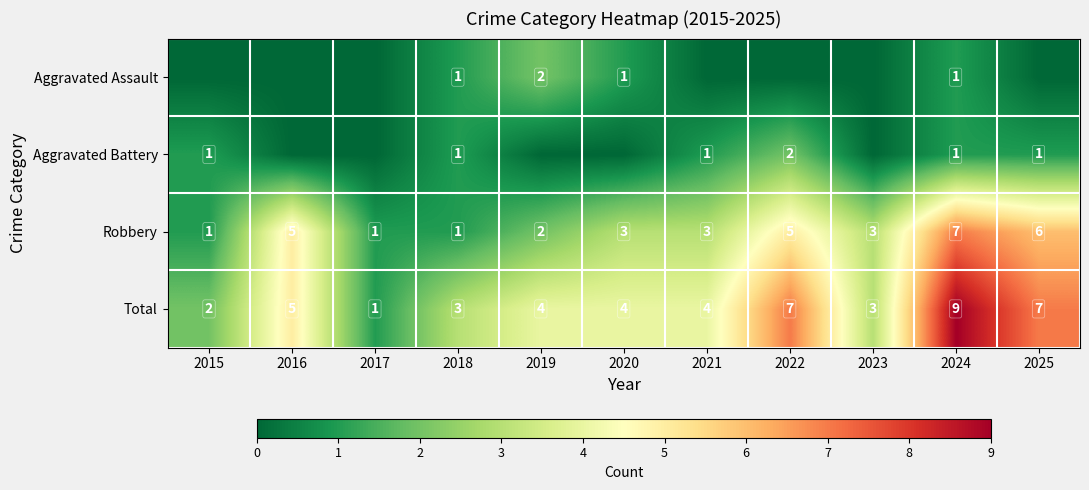

True or false: Robbery has a value of 3 at 2025.

False